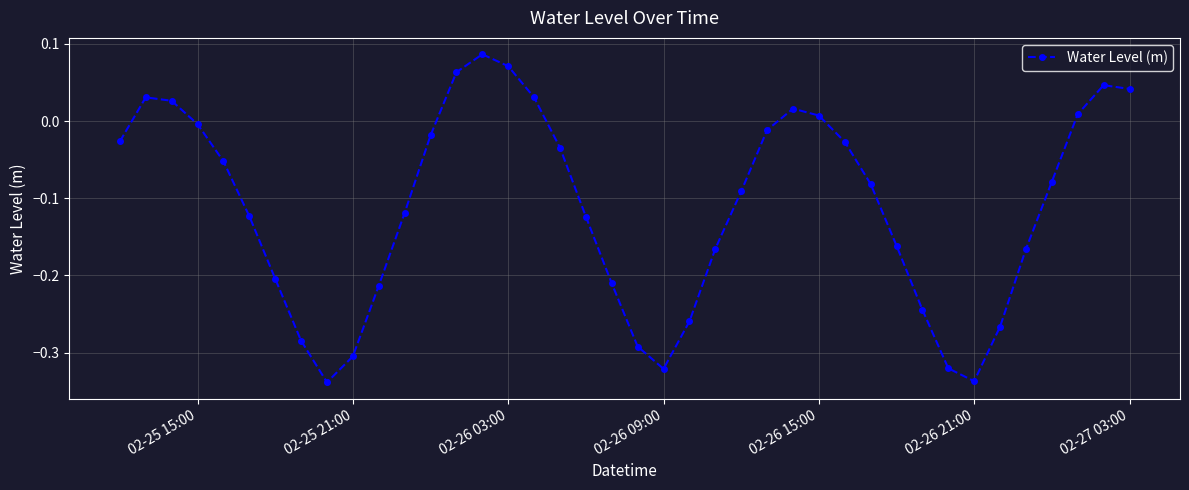

What is the sum of all values?

-4.4